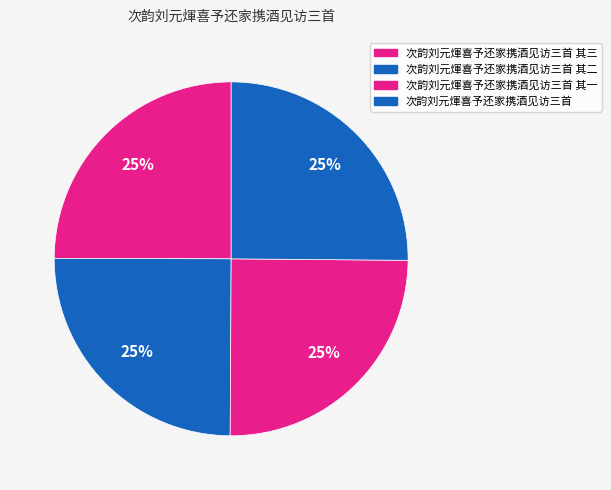

Does any single category account for the majority?

No